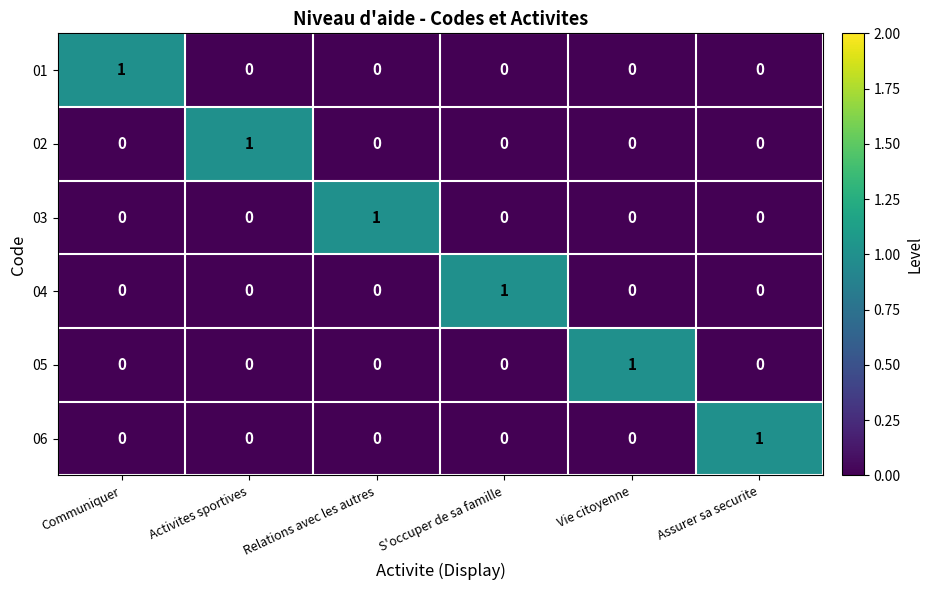

What is the total value across all series at Vie citoyenne?

1